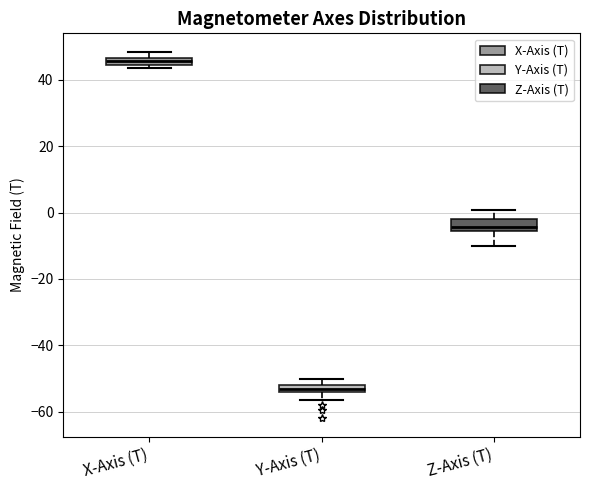

Which box's median line is the lowest?

Y-Axis (T)